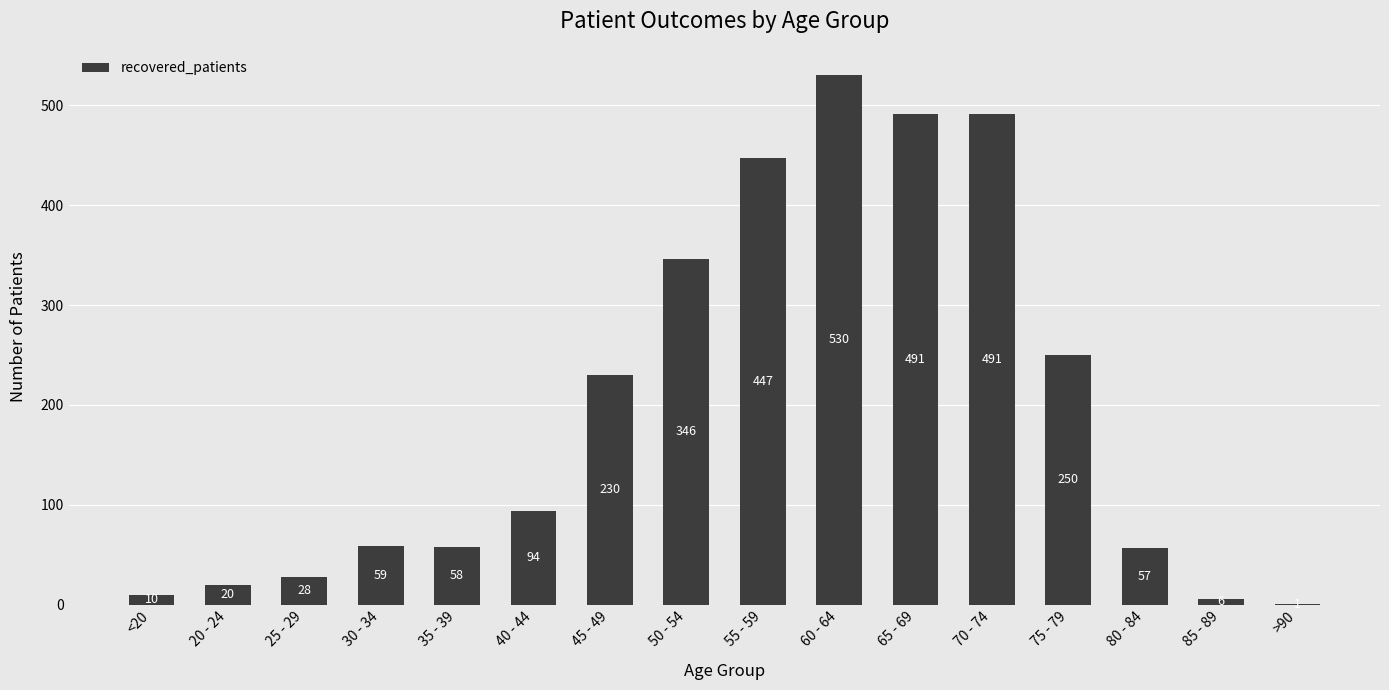

Between 50 - 54 and 45 - 49, which is larger?

50 - 54